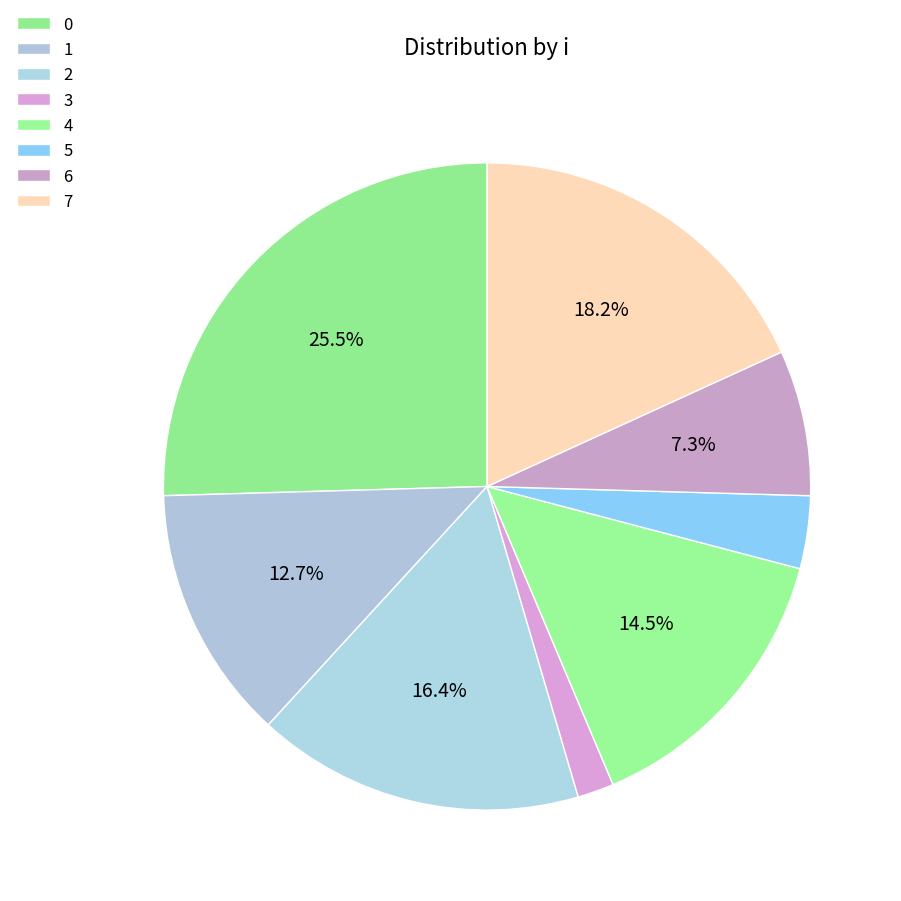

How many slices are in this pie chart?

8